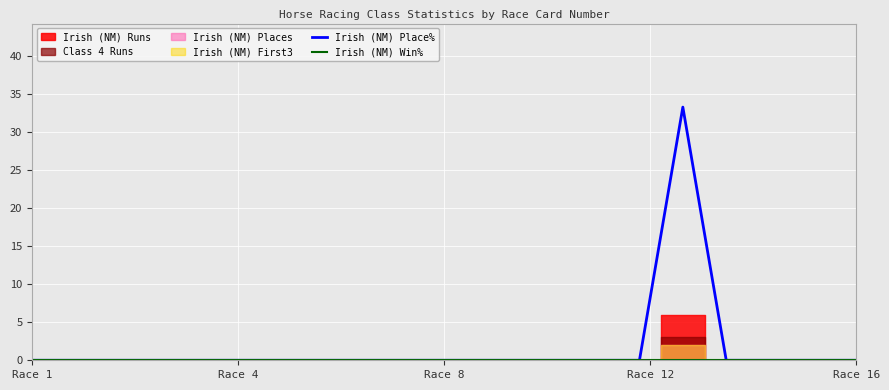

What is the difference between the maximum and minimum values in the Irish (NM) Place% series?

33.3